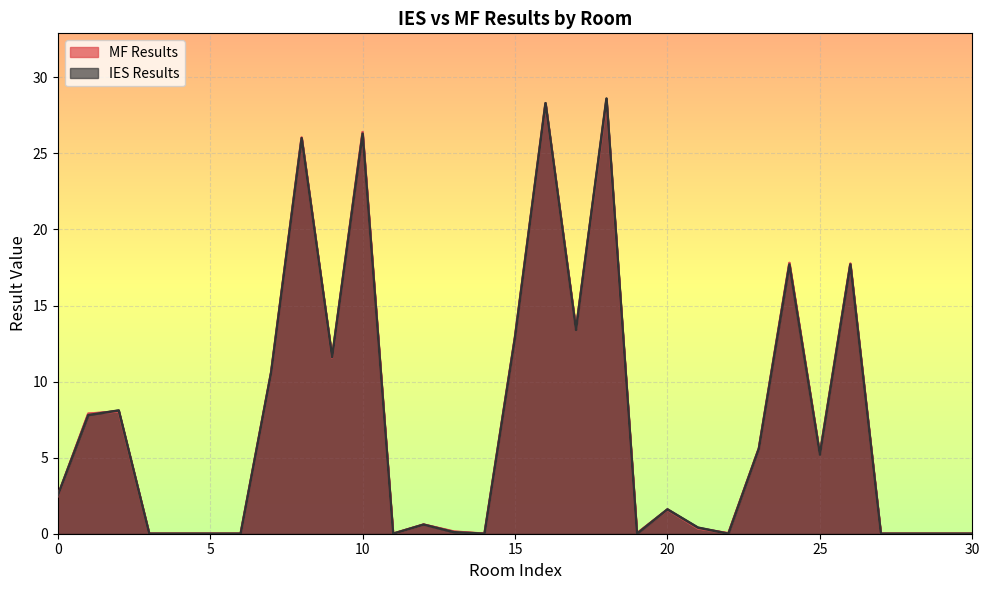

Reading left to right, transcribe all the data shown in this chart.

MF Results: 0=2.5	1=7.9	2=8.0	3=0.0	4=0.0	5=0.0	6=0.0	7=10.6	8=26.0	9=11.6	10=26.4	11=0.0	12=0.6	13=0.1	14=0.0	15=12.9	16=28.3	17=13.4	18=28.5	19=0.0	20=1.6	21=0.3	22=0.0	23=5.6	24=17.8	25=5.2	26=17.8	27=0.0	28=0.0	29=0.0	30=0.0
IES Results: 0=2.5	1=7.8	2=8.1	3=0.0	4=0.0	5=0.0	6=0.0	7=10.6	8=26.0	9=11.6	10=26.3	11=0.0	12=0.6	13=0.1	14=0.0	15=12.9	16=28.3	17=13.4	18=28.6	19=0.0	20=1.6	21=0.4	22=0.0	23=5.6	24=17.7	25=5.2	26=17.7	27=0.0	28=0.0	29=0.0	30=0.0